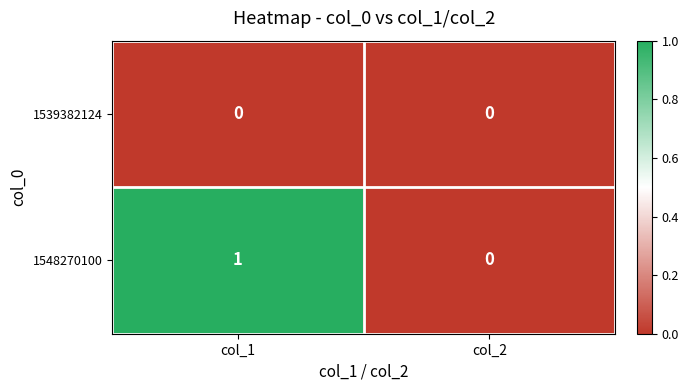

How many series are shown in this chart?

2